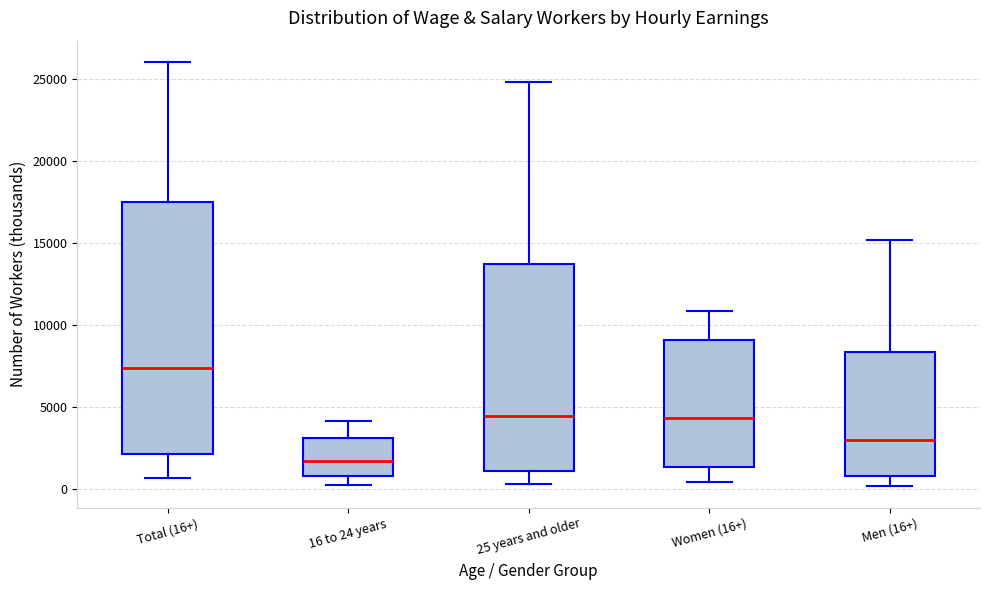

Reading left to right, transcribe this box plot: for each box, give where its median line is, the range the box spans, and where its two whiskers end, as read against the y-axis. The values are not printed on the chart, so give them approximately, as read against the axis.

Total (16+): median 7500, box 2000 to 17500, whiskers 500 to 26000
16 to 24 years: median 1500, box 1000 to 3000, whiskers 500 to 4000
25 years and older: median 4500, box 1000 to 13500, whiskers 500 to 25000
Women (16+): median 4500, box 1500 to 9000, whiskers 500 to 11000
Men (16+): median 3000, box 1000 to 8500, whiskers 0 to 15000